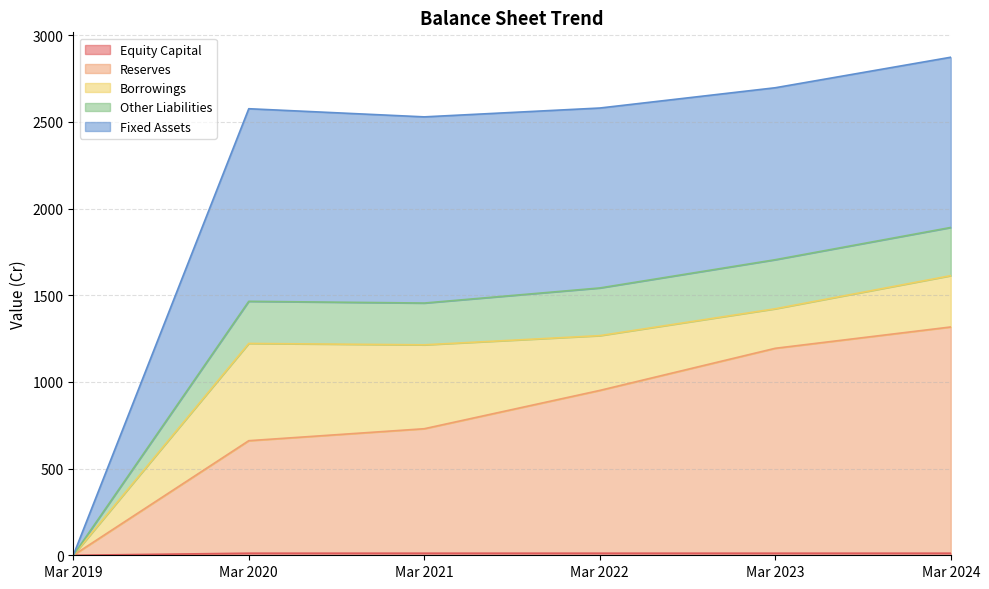

Rank the categories by Reserves value from highest to lowest.

Mar 2024, Mar 2023, Mar 2022, Mar 2021, Mar 2020, Mar 2019